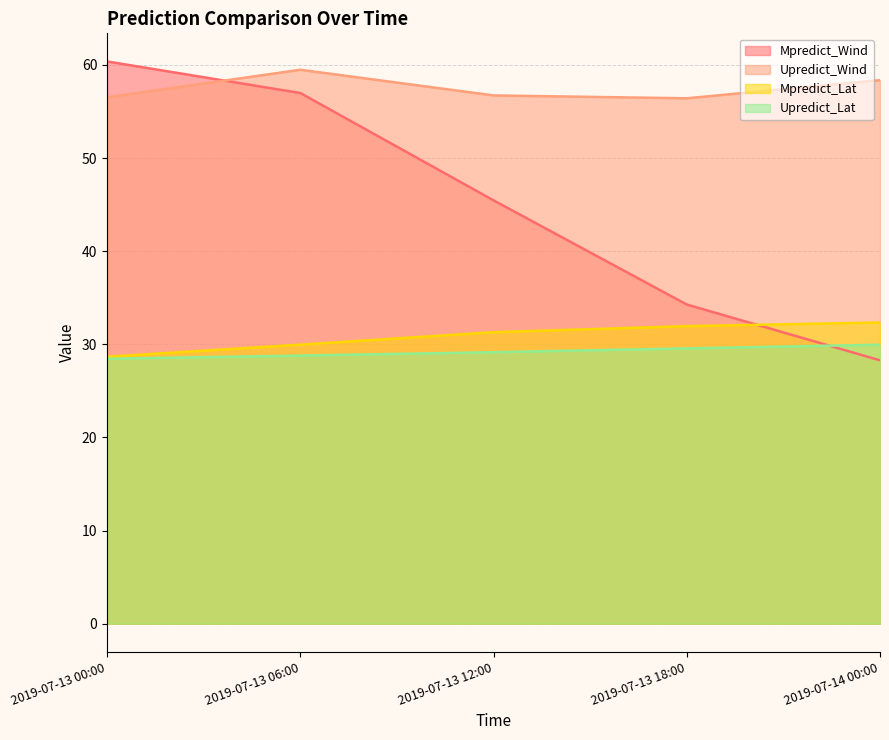

What is the difference between the maximum and minimum values in the Upredict_Lat series?

1.5